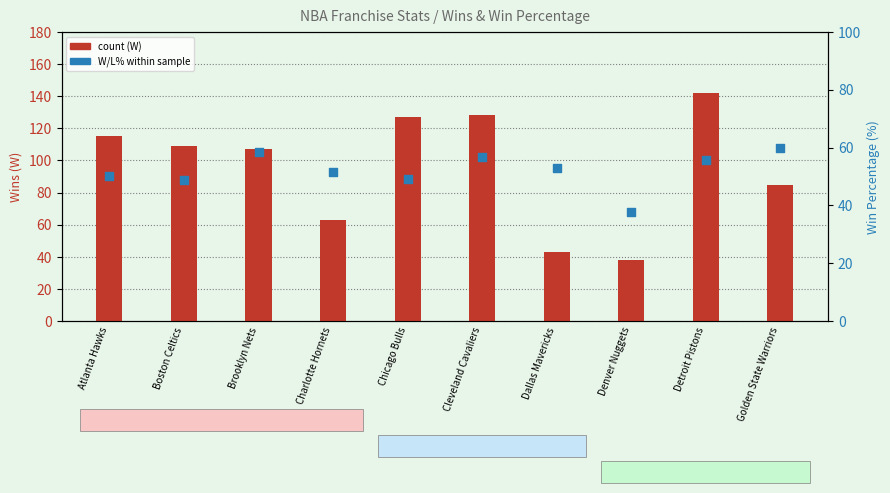

At which category is the sum across all series the highest?

Detroit Pistons